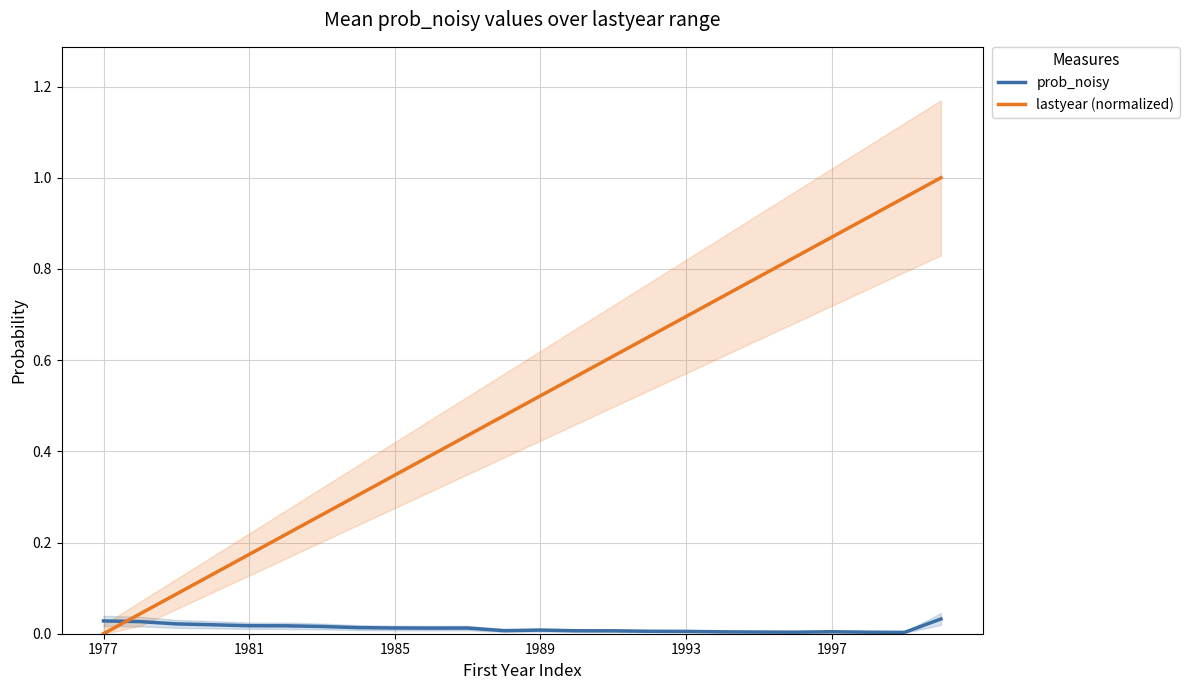

At which category does prob_noisy reach its first local peak?

10